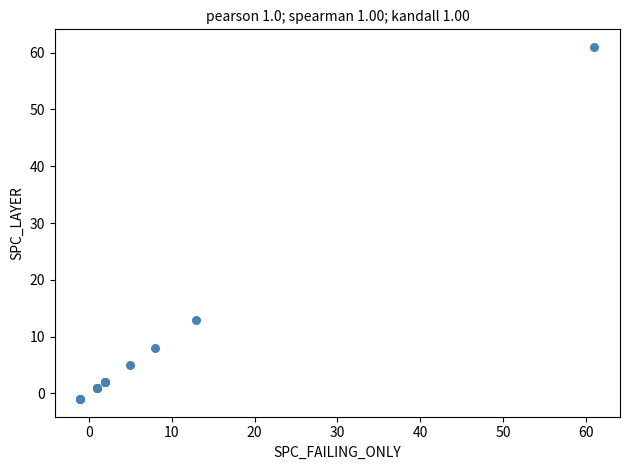

What Y value in the scatter plot is closest to 30?

13